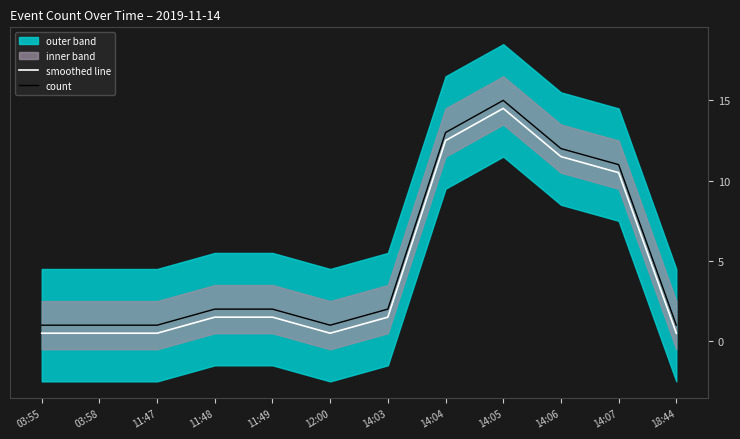

Between 14:03 and 14:06, which series saw the biggest shift?

smoothed line